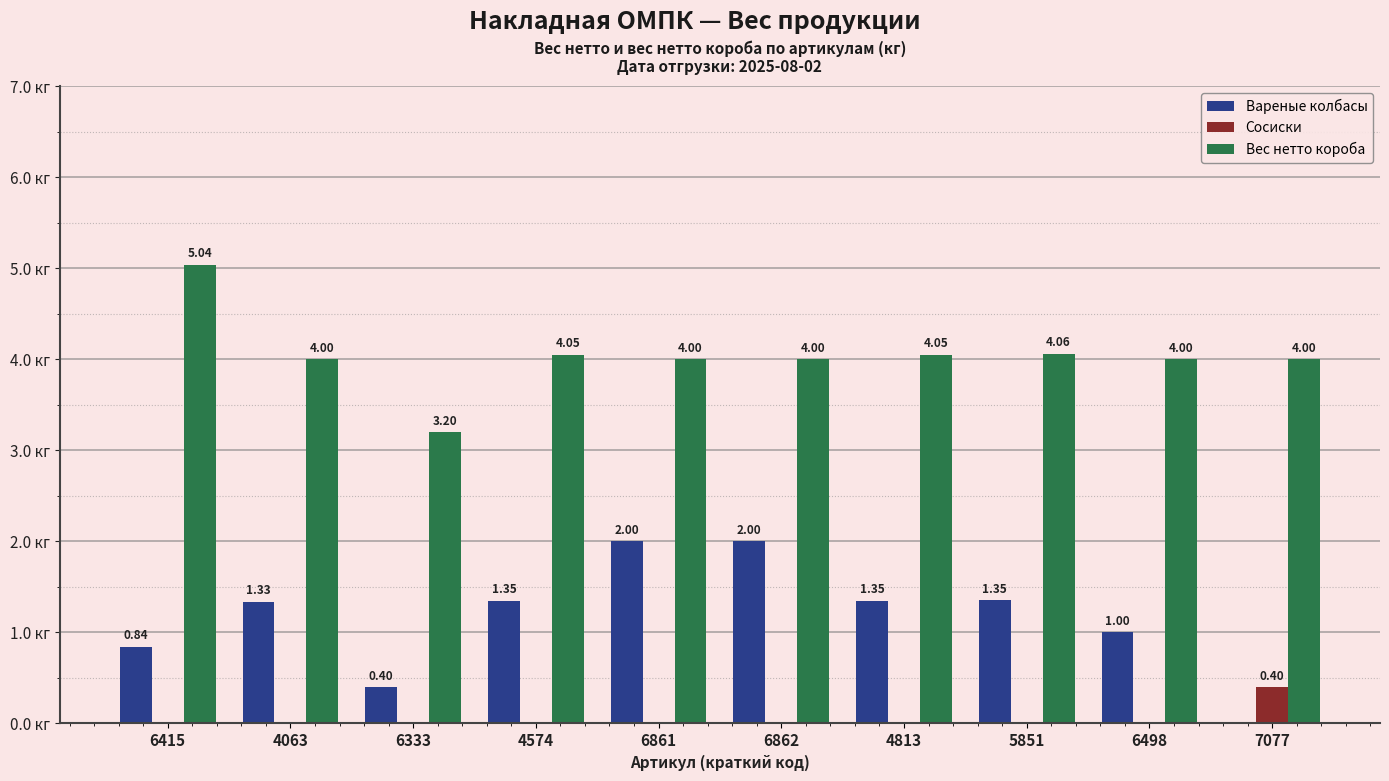

Is the value of Сосиски at 7077 greater than the value of Вареные колбасы at 4063?

No